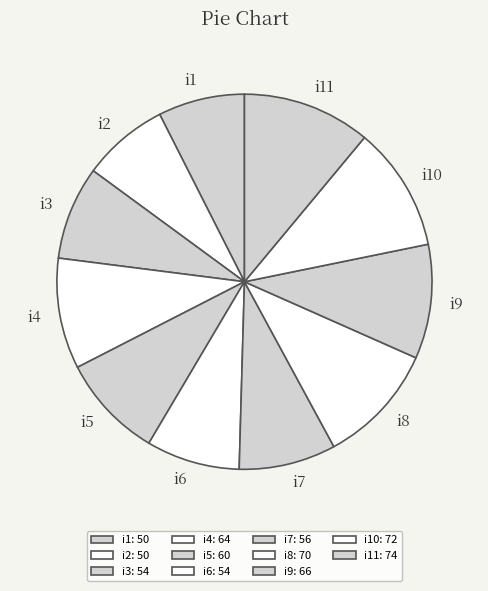

Do i5 and i1 together represent more than half of the pie?

No